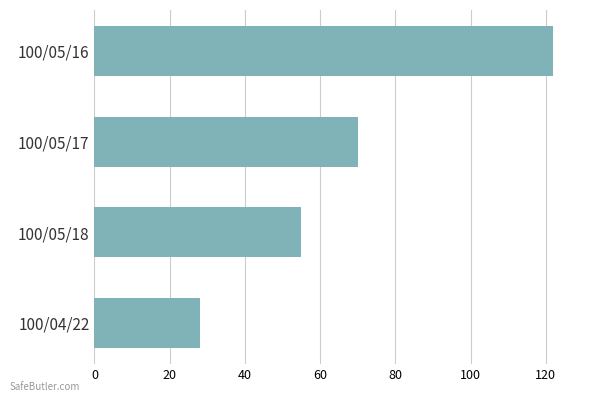

How many values are between 55 and 122?

3